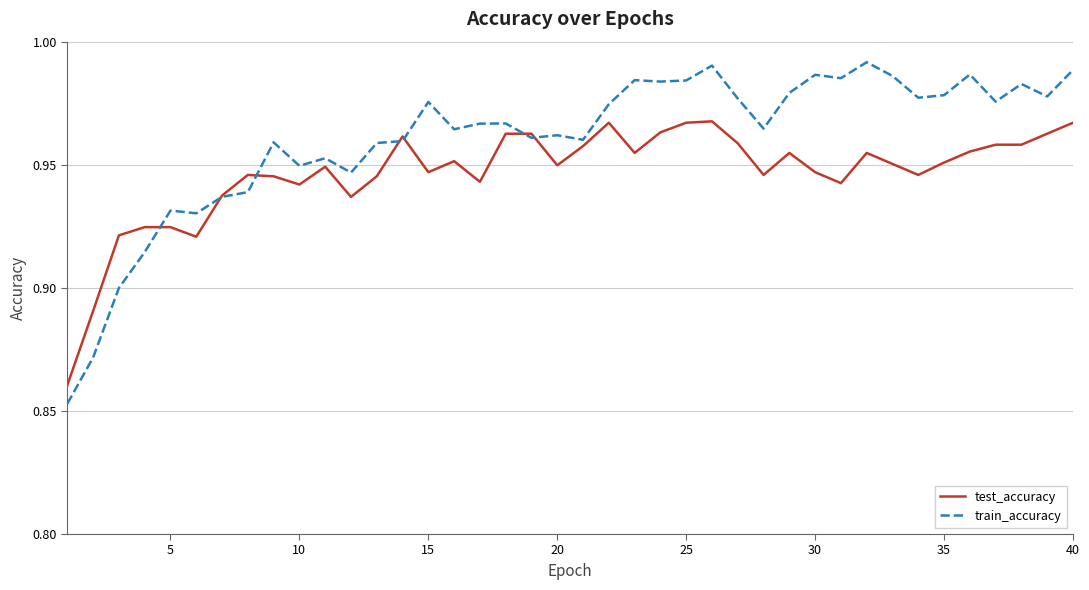

Rank the series by their average value, from lowest to highest.

test_accuracy, train_accuracy